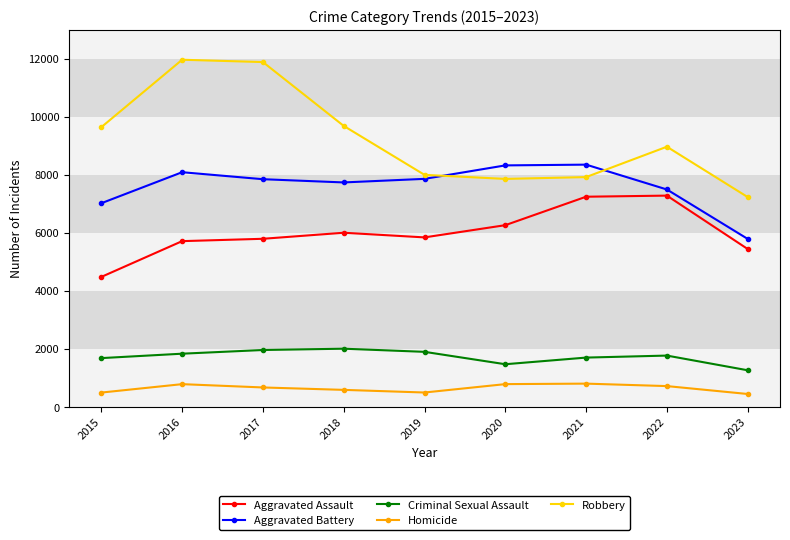

Count the number of categories in the chart.

9